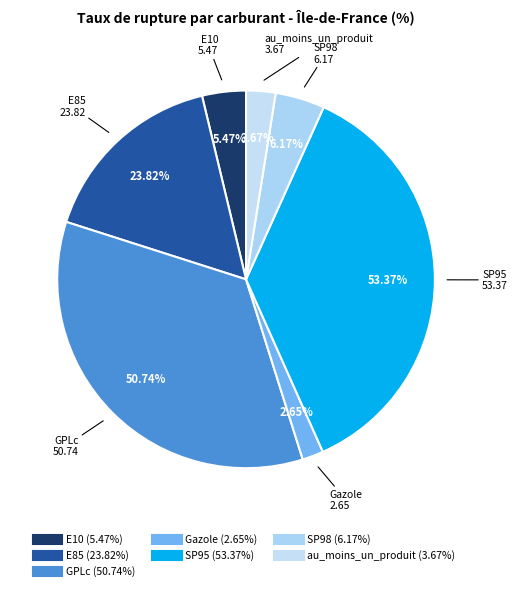

The au_moins_un_produit slice represents 1% of the pie. True or false?

False